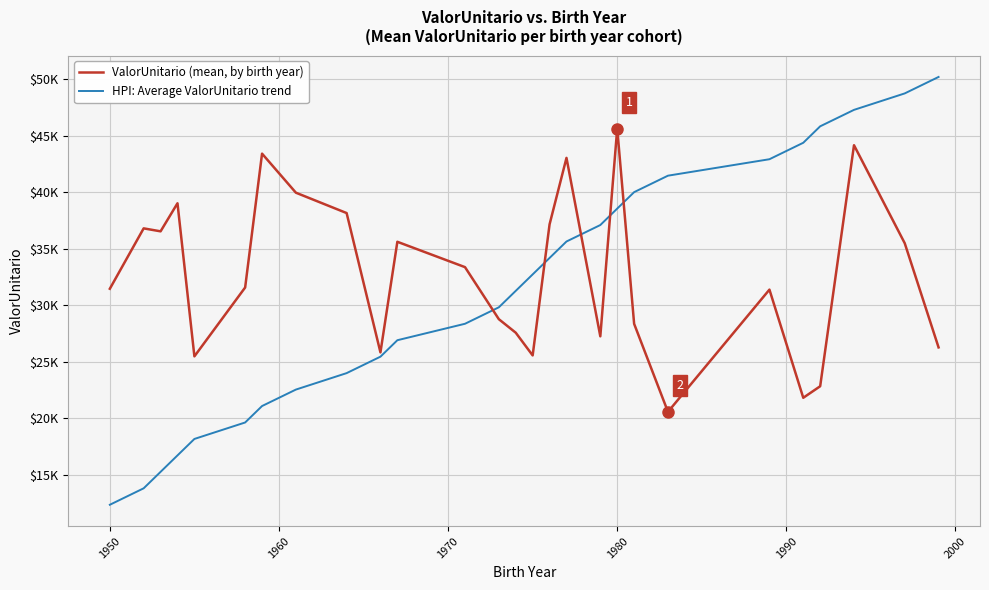

What are all the series names shown in the legend?

ValorUnitario (mean, by birth year), HPI: Average ValorUnitario trend